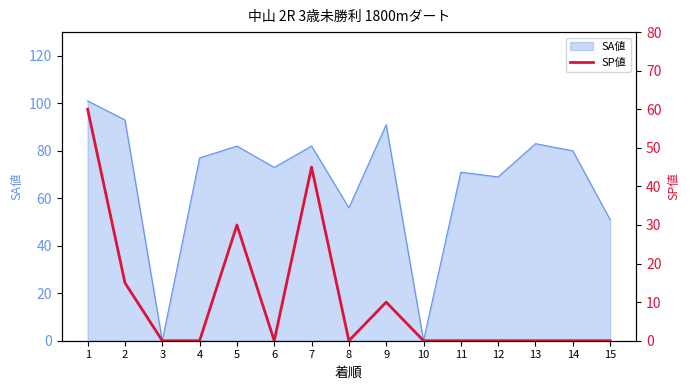

Is it true that the value at 10 is 20?

False